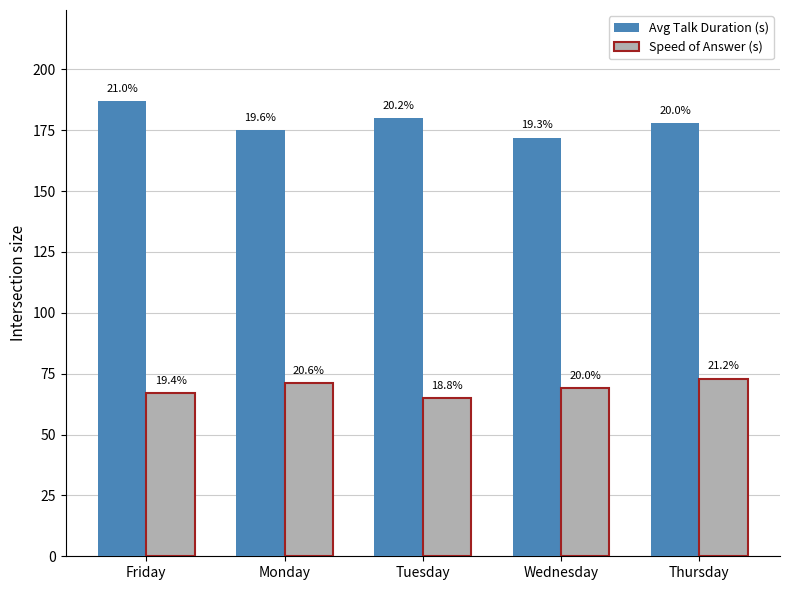

How many groups of bars are there?

5